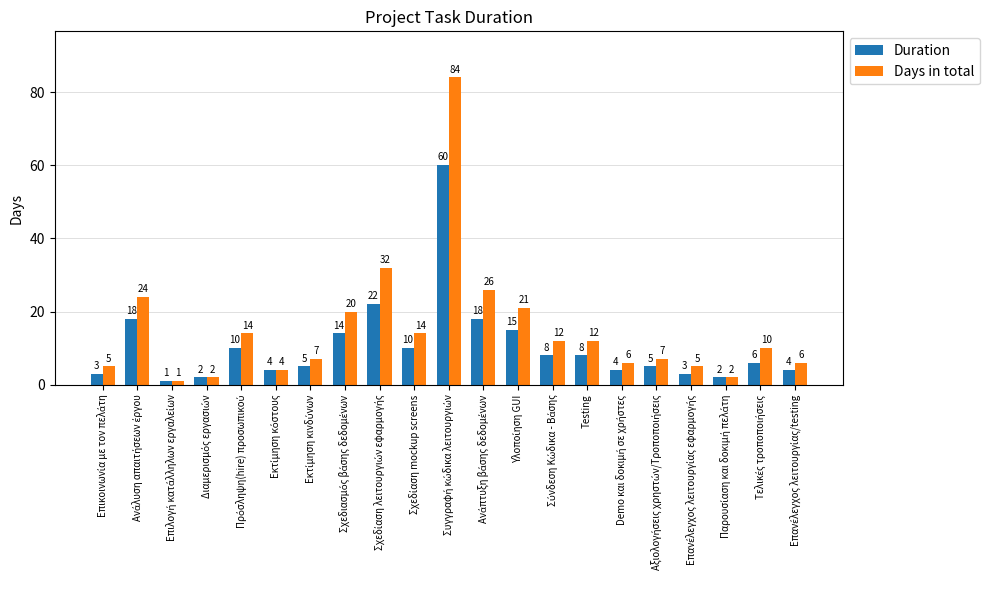

Which series has the largest total across all categories?

Days in total